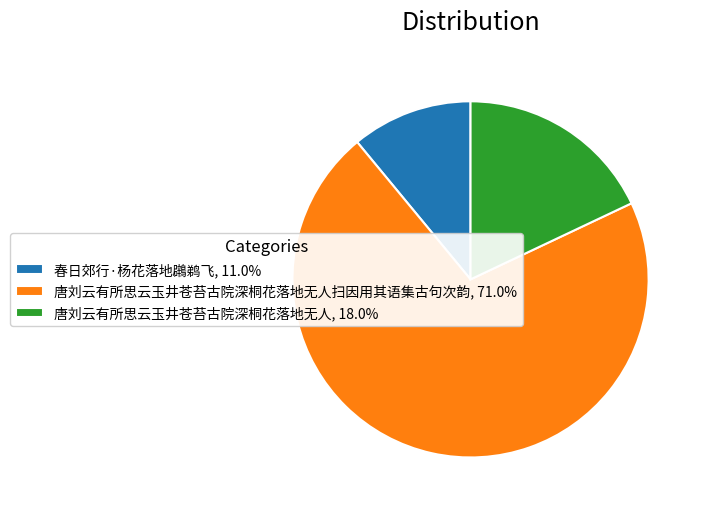

Does any single category account for the majority?

Yes